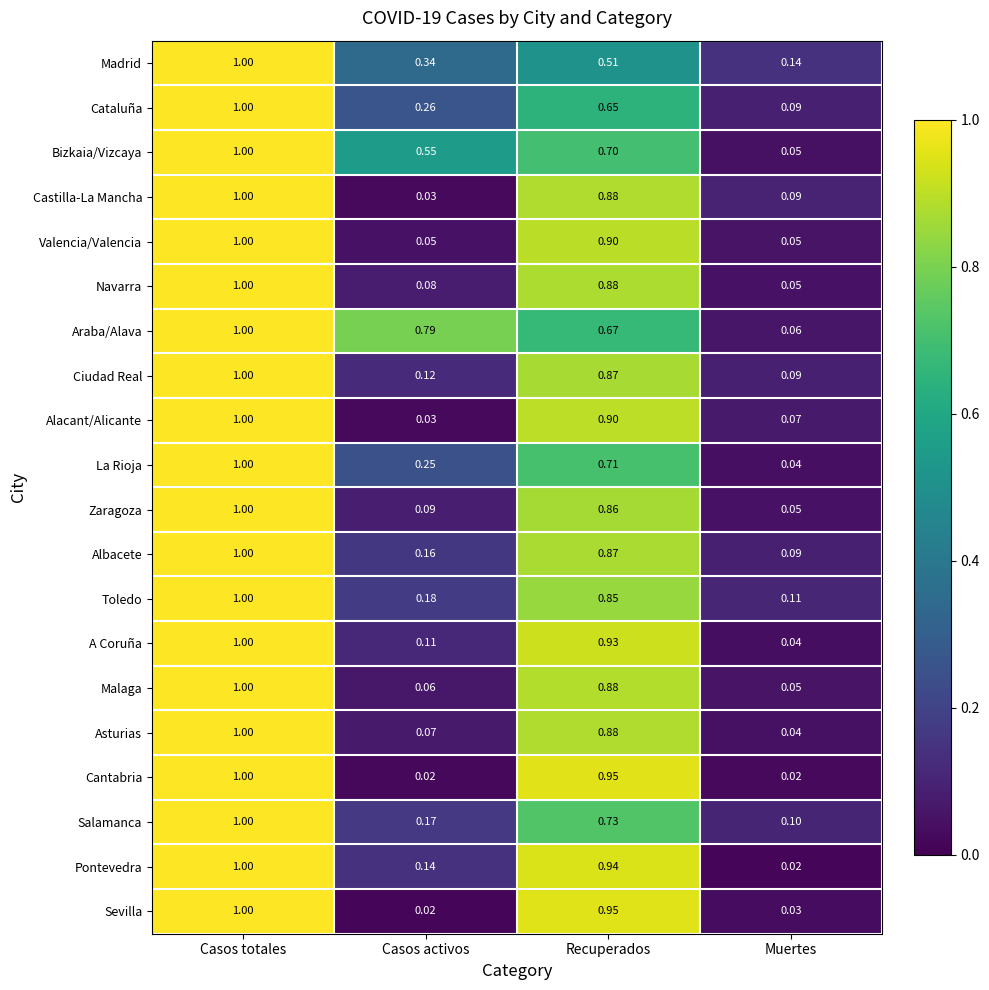

Which series has the largest total across all categories?

Araba/Alava